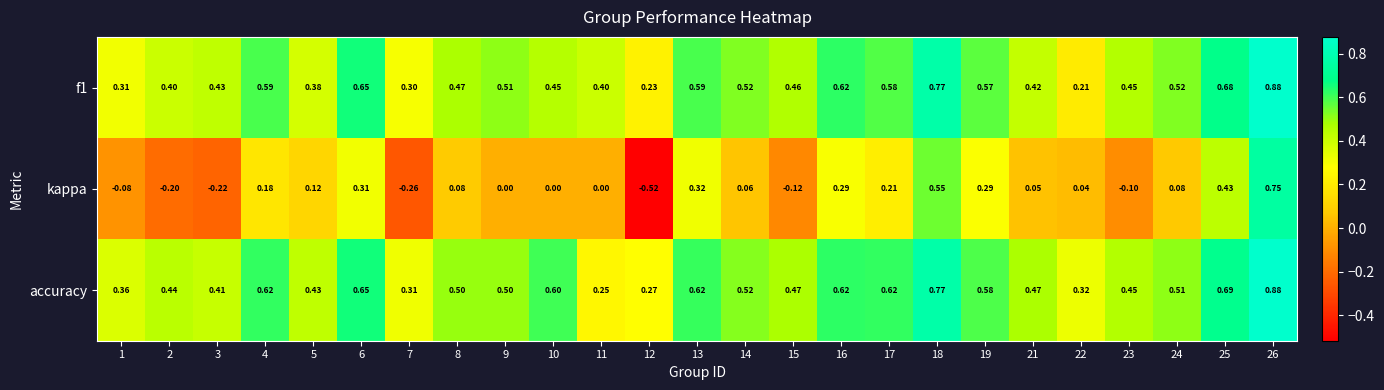

Which series has the largest range (max minus min)?

kappa